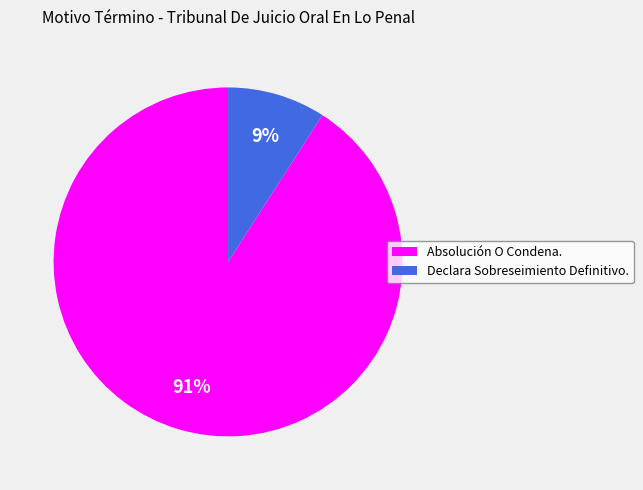

What is the largest slice in the pie chart?

Absolución O Condena.